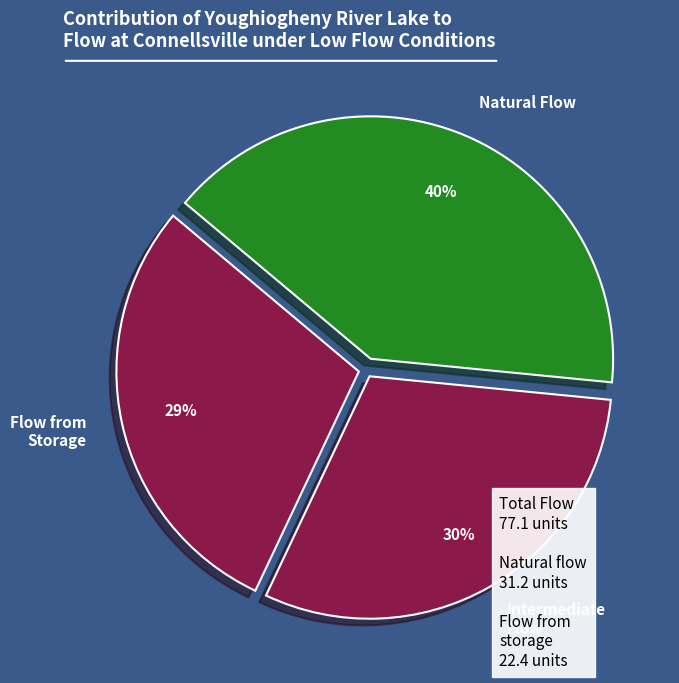

To the nearest percent, what portion does Flow from Storage represent?

29%